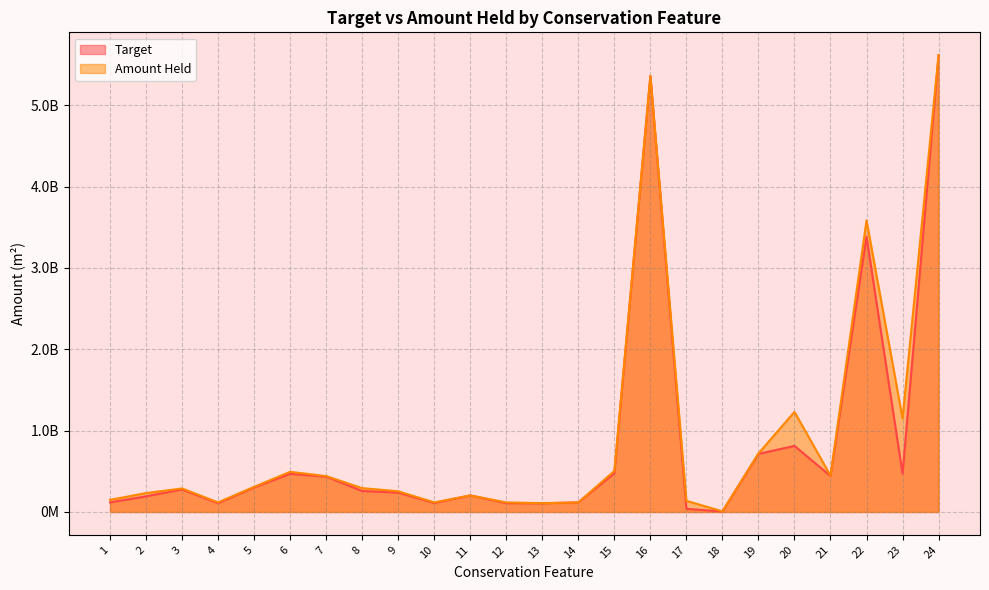

The value of Amount Held at 15 is 504165934.7. True or false?

True